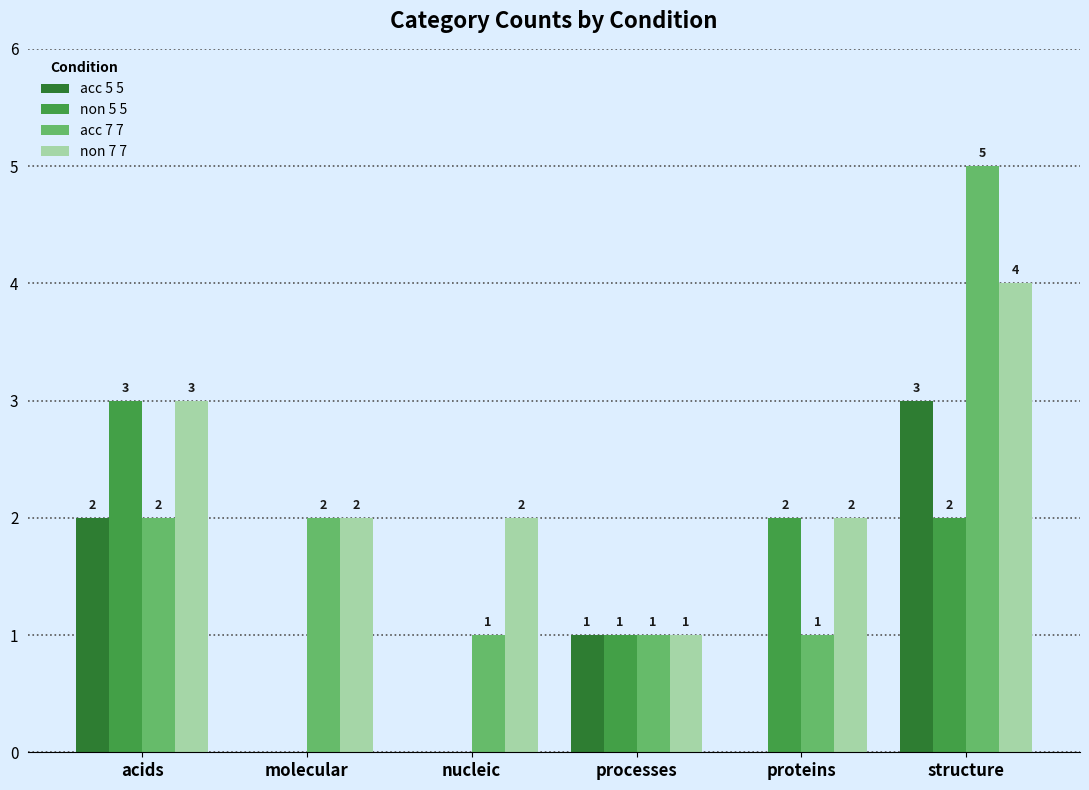

At which label does non 7 7 reach its peak?

structure